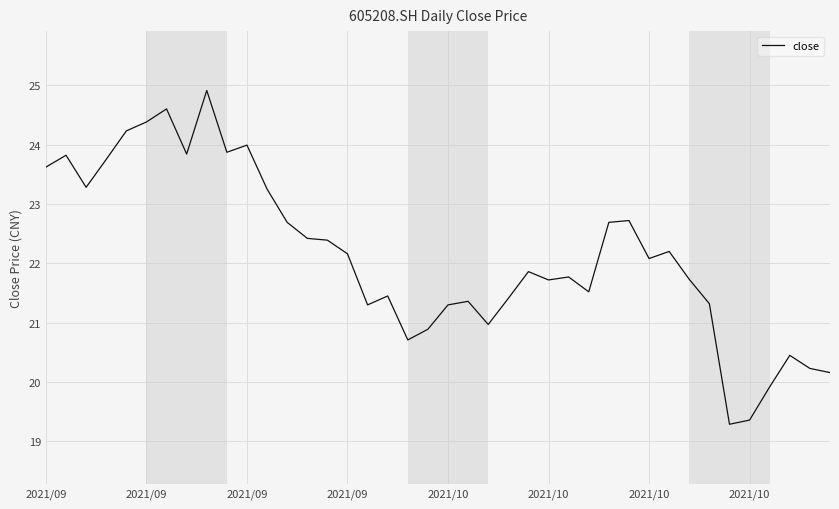

What is the difference between the maximum and minimum values?

5.6